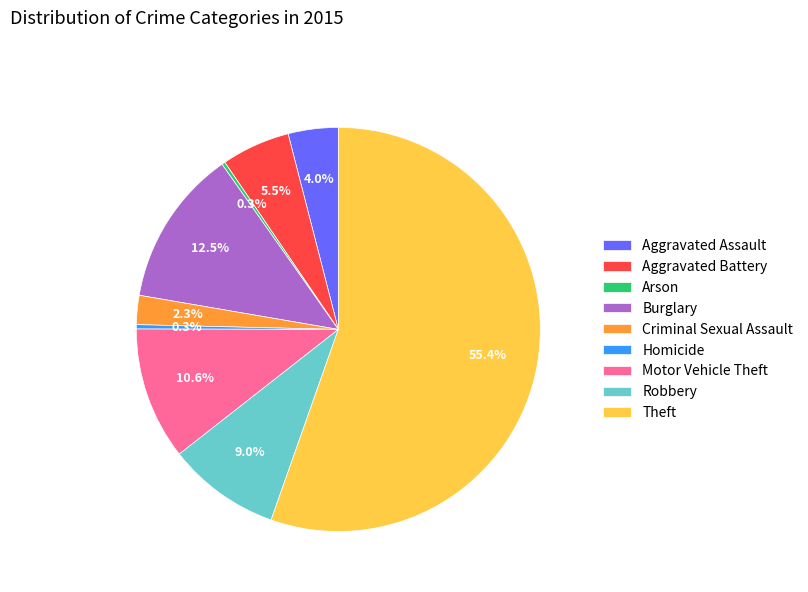

Between Criminal Sexual Assault and Robbery, which is larger?

Robbery